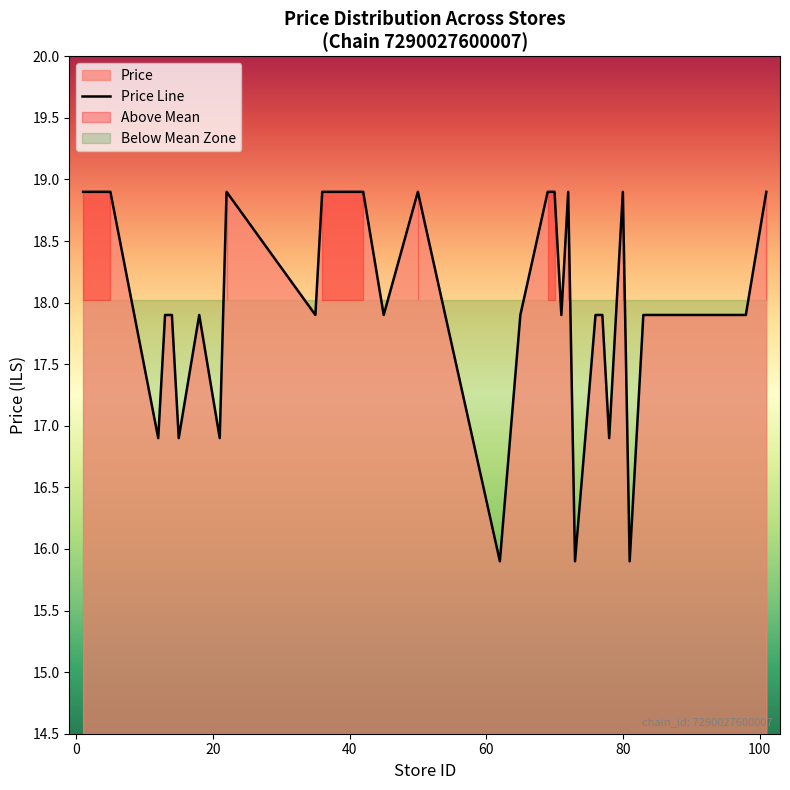

What is the greatest value displayed?

18.9